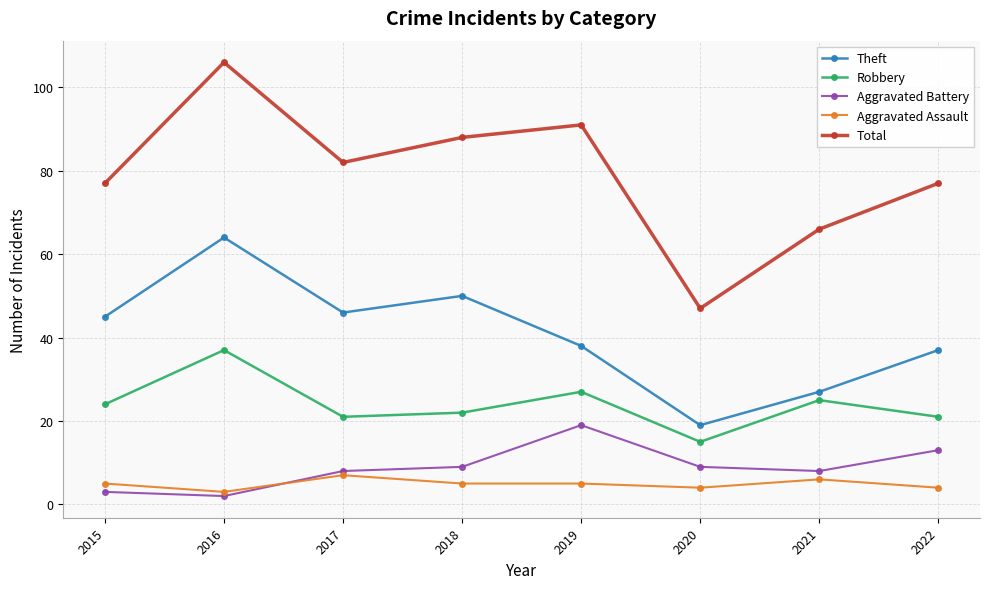

What is the average value of the Theft series?

41